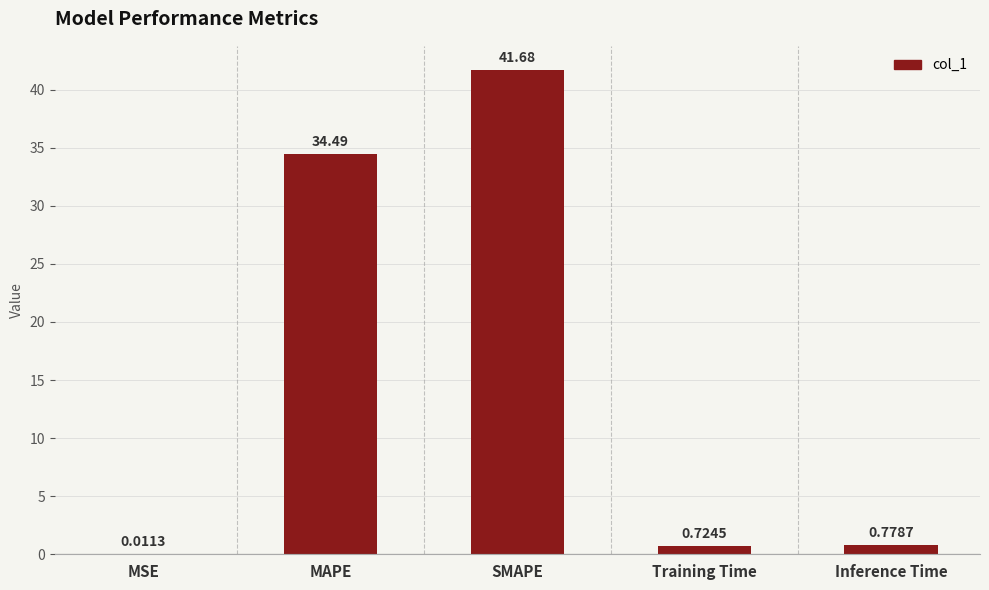

Which category has the highest value across all series?

SMAPE